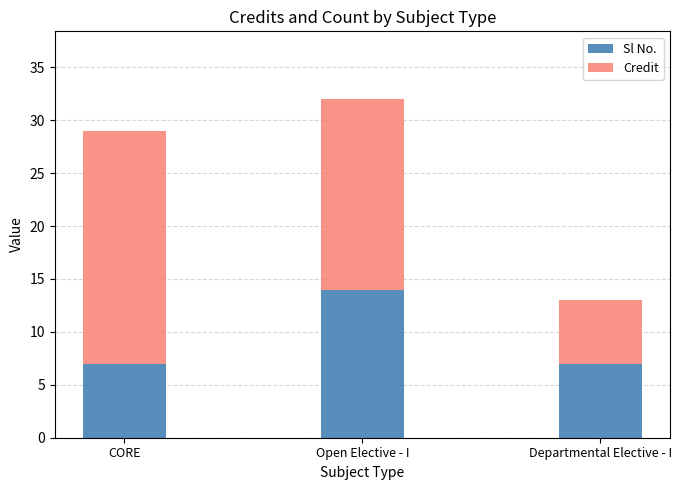

What is the minimum value for Sl No.?

7